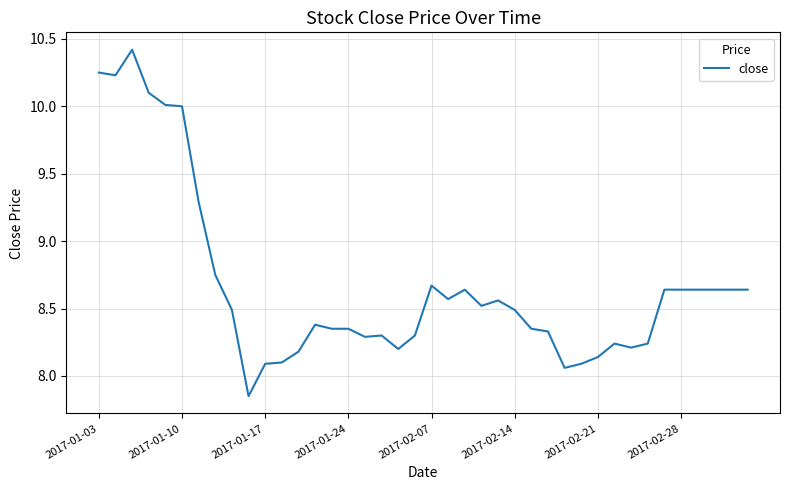

What is the greatest value displayed?

10.4